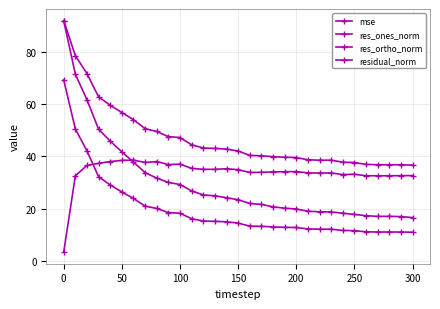

What is the difference between the second highest and second lowest values in the residual_norm series?

41.7